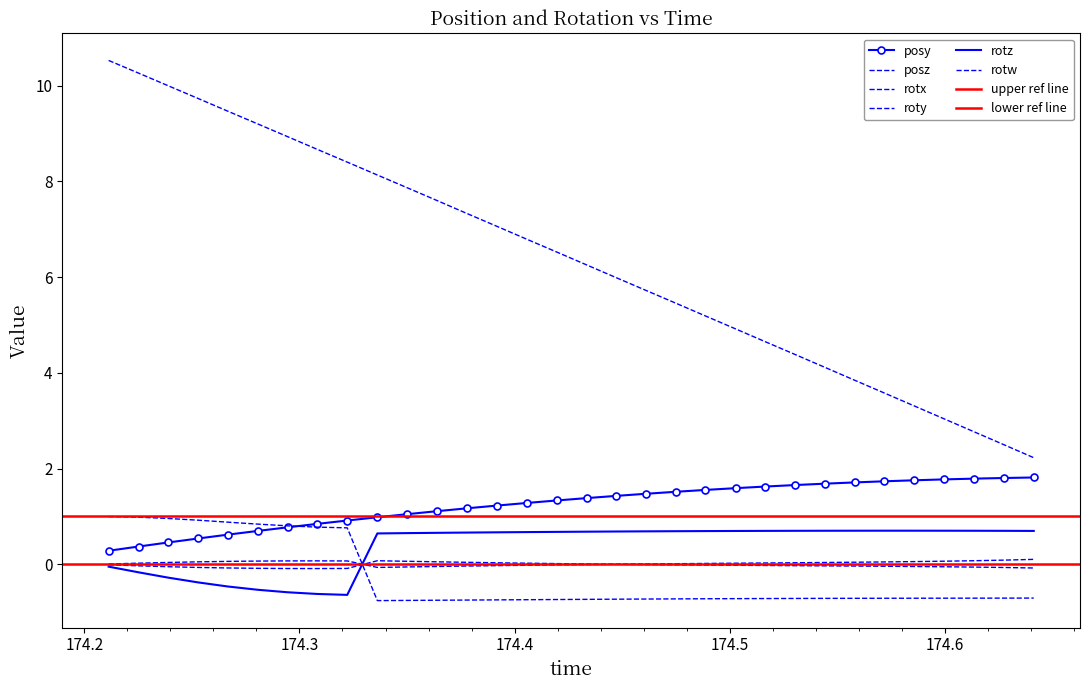

How many series are shown in this chart?

6